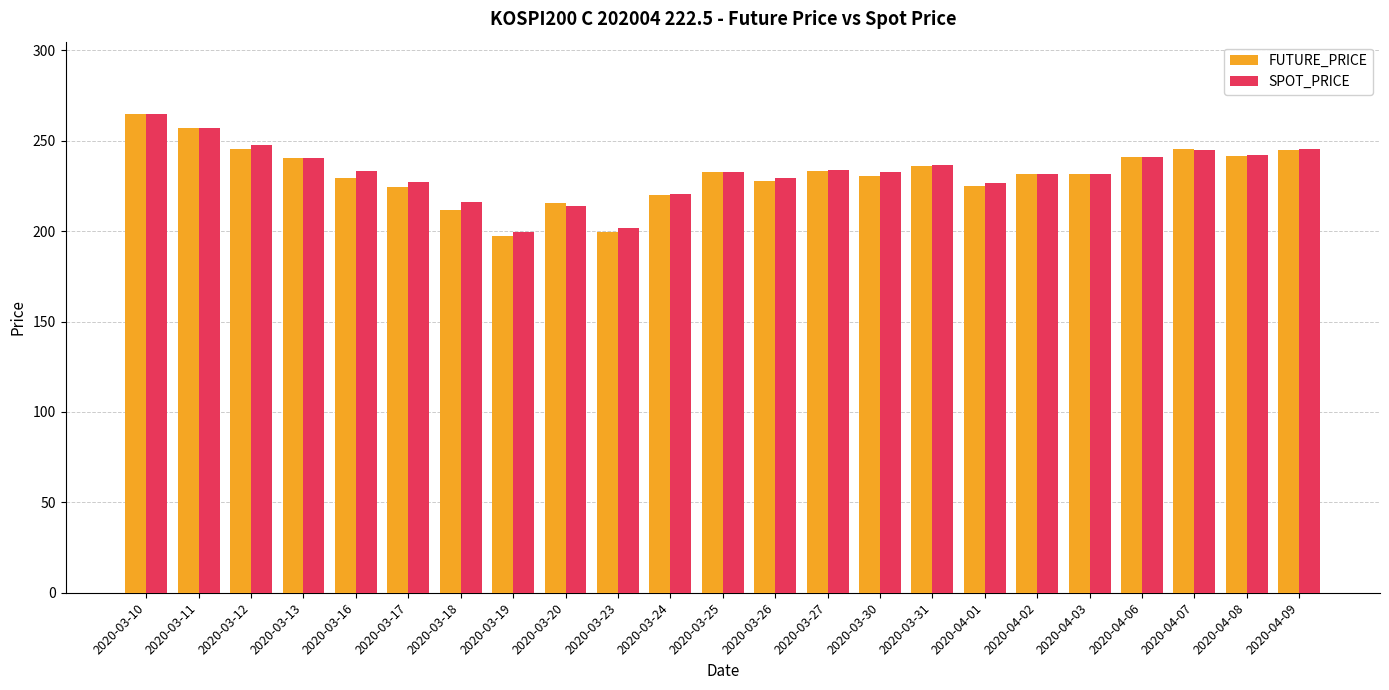

Which series has the widest spread of values?

FUTURE_PRICE